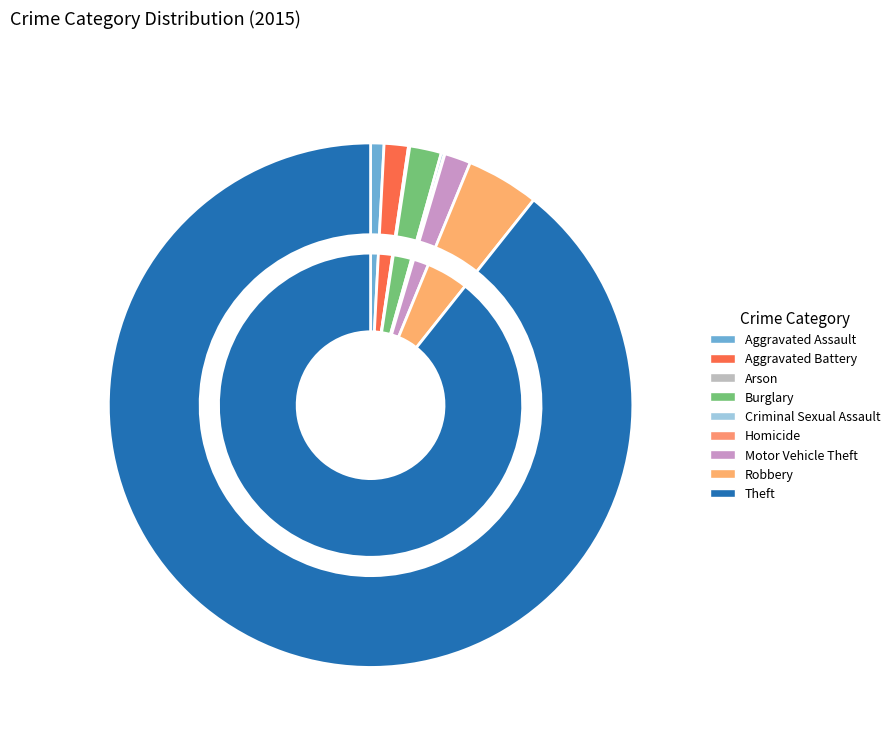

Which slice represents more than half of the pie?

Theft